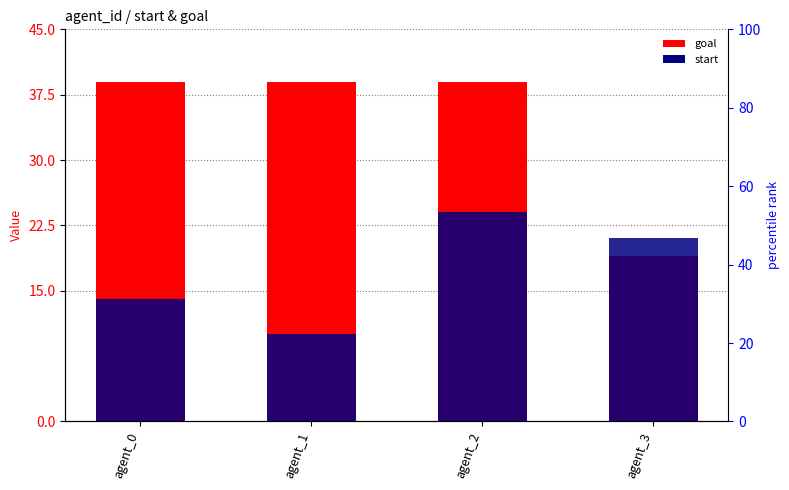

Rank the series by their maximum value, from lowest to highest.

start, goal